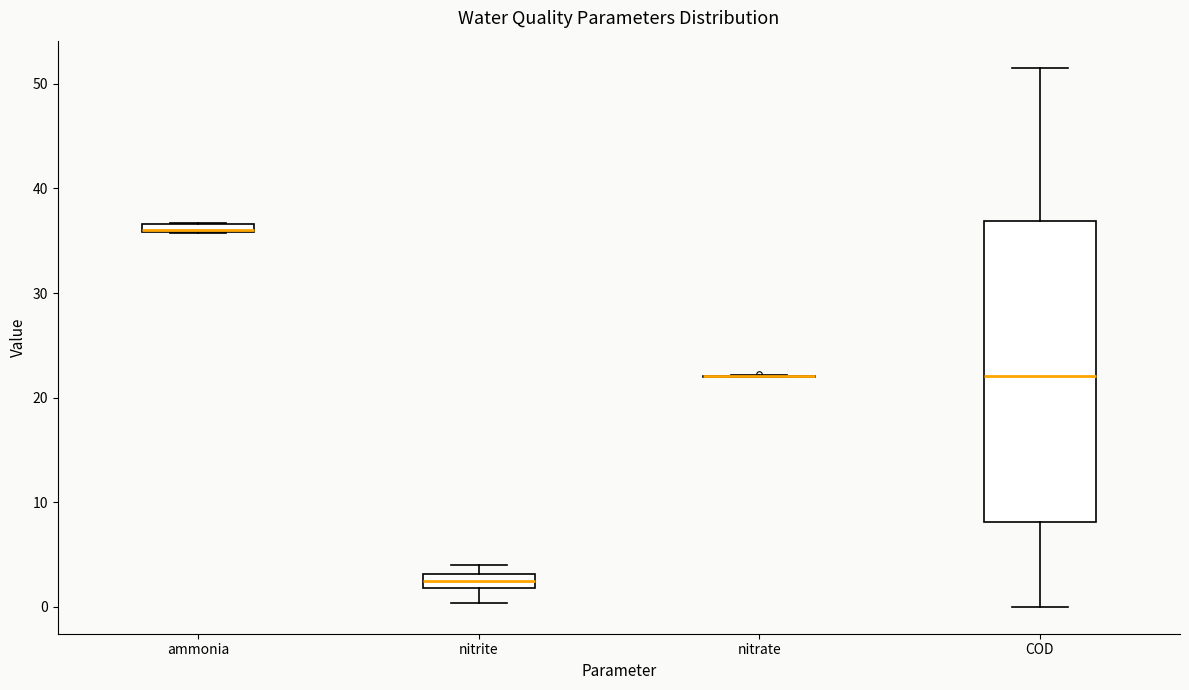

Where is the upper edge of the box for COD on the y-axis? The values are not printed on the chart, so give them approximately, as read against the axis.

37